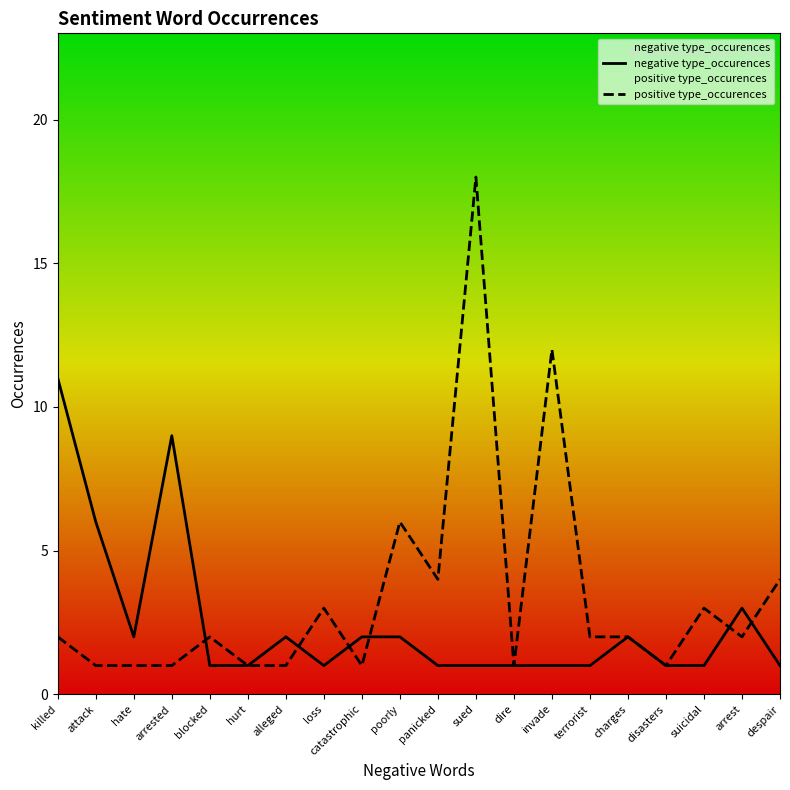

Which has a higher value, catastrophic or suicidal?

catastrophic